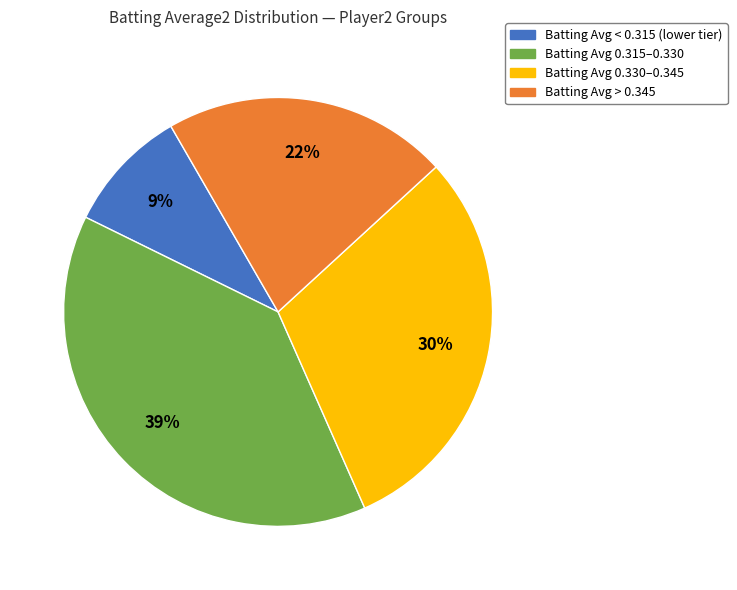

To the nearest percent, what is the difference between the largest and smallest slice percentages?

30%